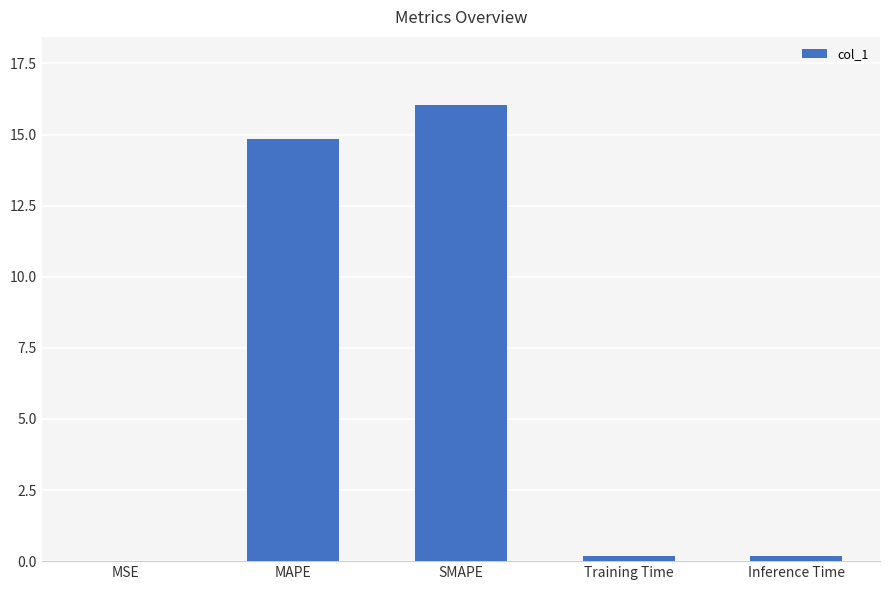

How many distinct data groups are displayed?

1